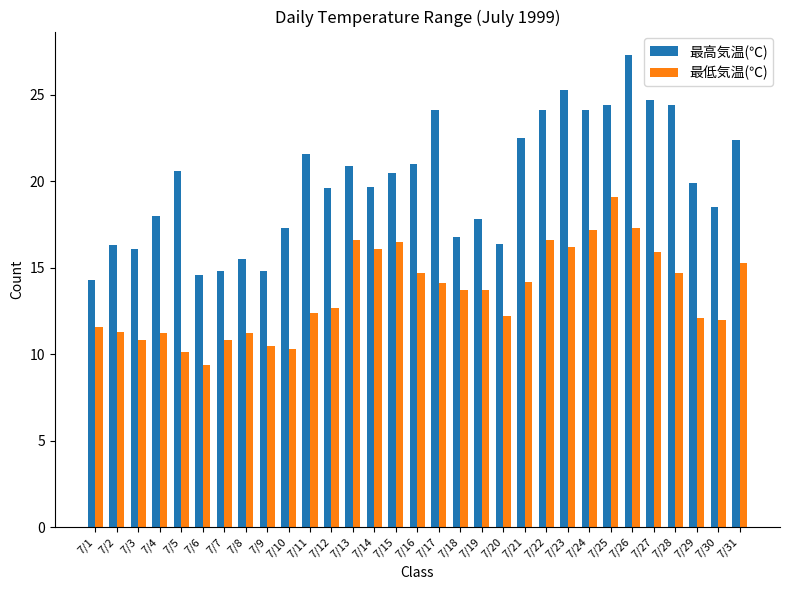

Which series has the largest range (max minus min)?

最高気温(℃)